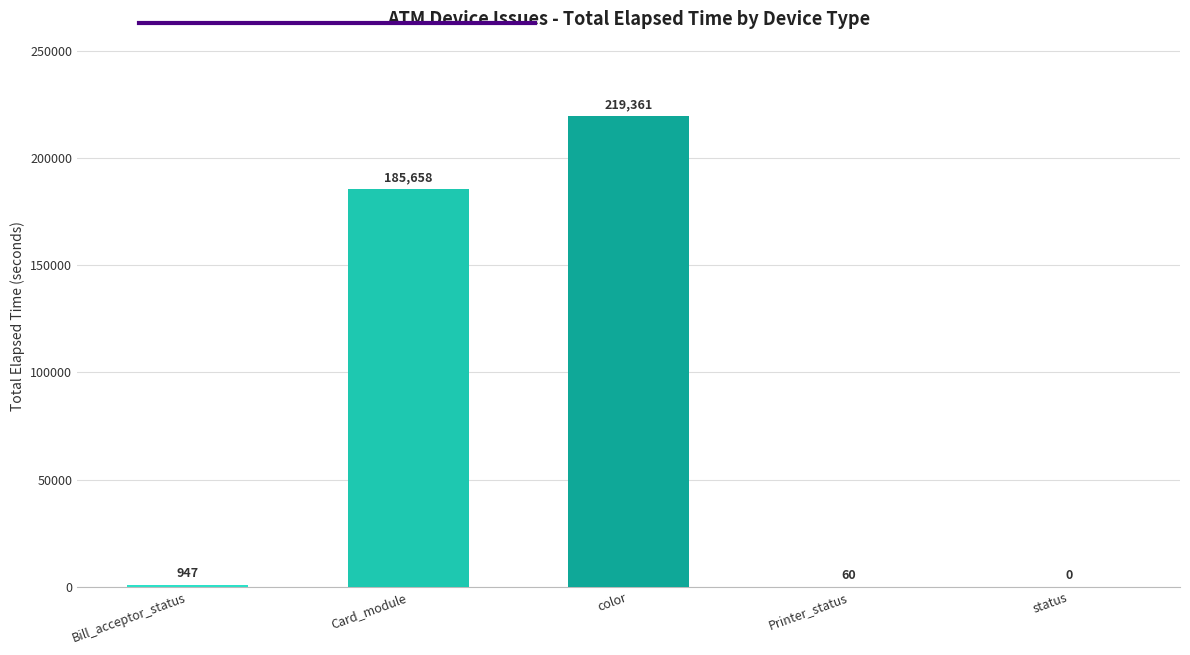

What is the maximum value shown in the chart?

219361